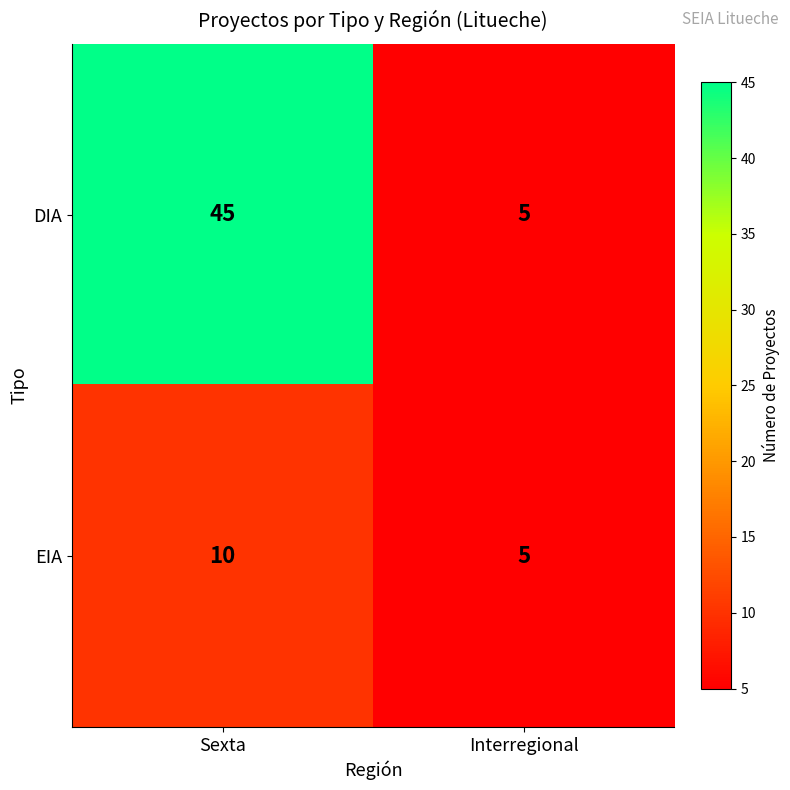

Reading left to right, transcribe all the data shown in this chart.

DIA: Sexta=45	Interregional=5
EIA: Sexta=10	Interregional=5